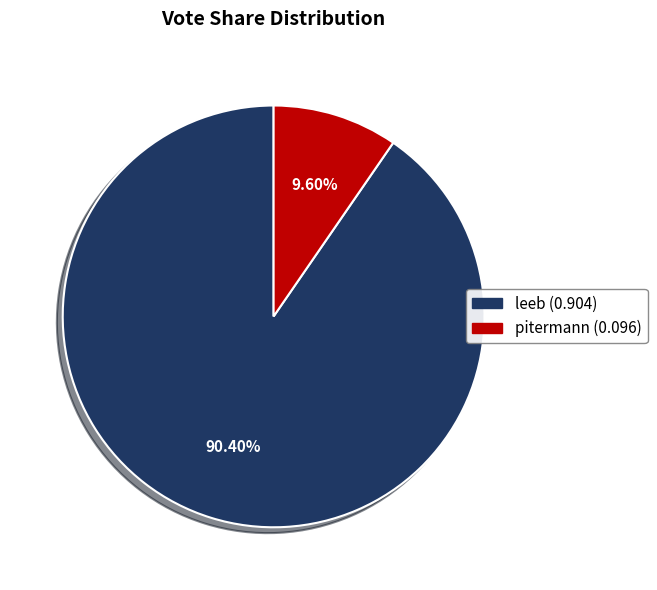

The pitermann slice represents 16% of the pie. True or false?

False